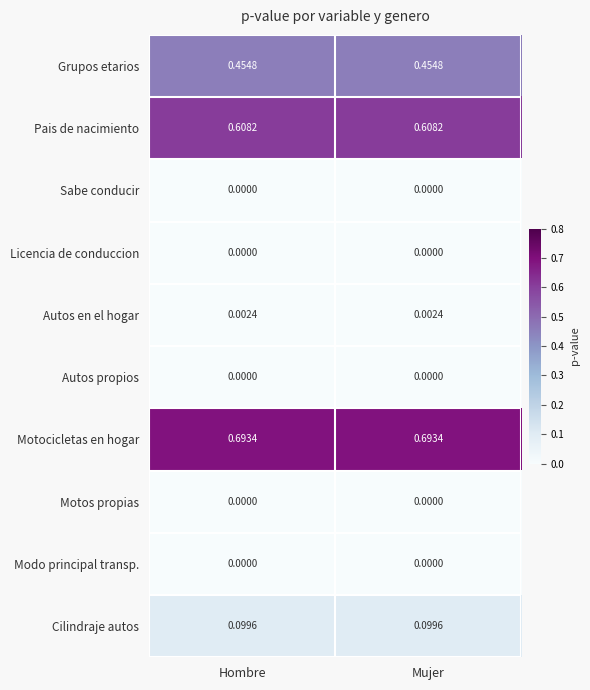

Is the value of Cilindraje autos at Hombre greater than the value of Grupos etarios at Mujer?

No